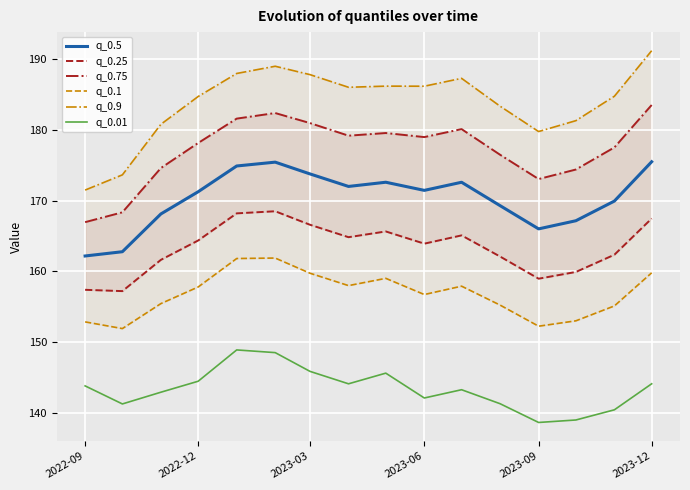

What are all the series names shown in the legend?

q_0.5, q_0.25, q_0.75, q_0.1, q_0.9, q_0.01